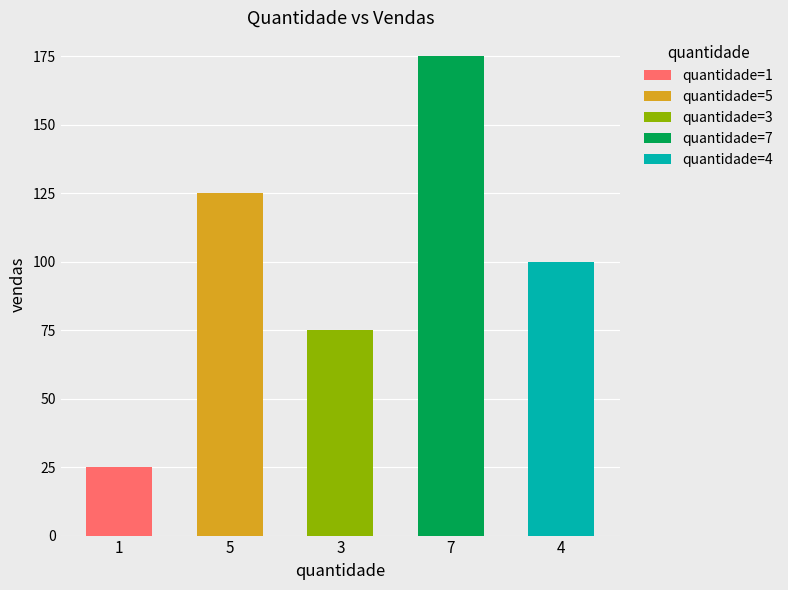

Which label corresponds to the largest value in the chart?

7